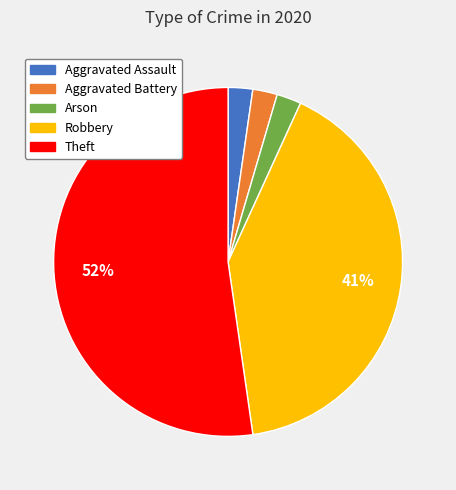

Combined, do Aggravated Assault and Theft account for over 50%?

Yes